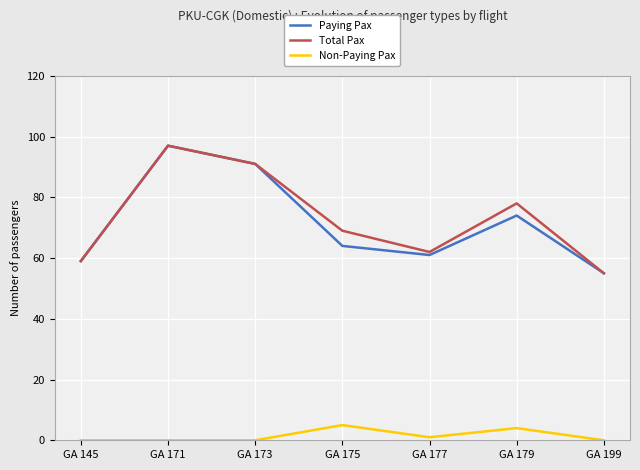

What is the difference between the highest and lowest values at GA 171?

97